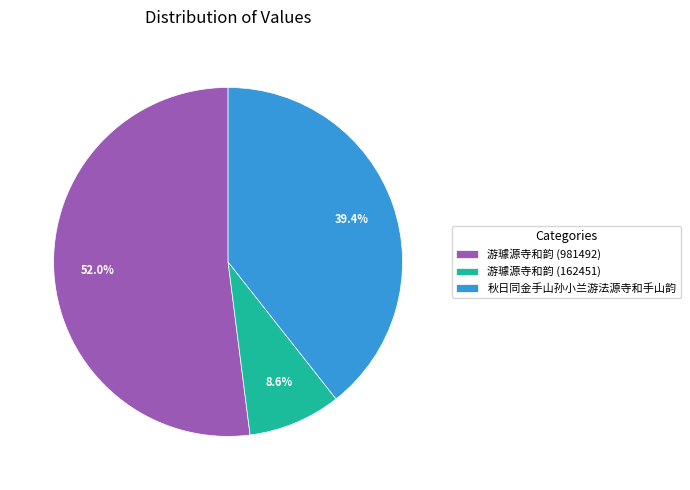

What is the majority slice?

游璩源寺和韵 (981492)